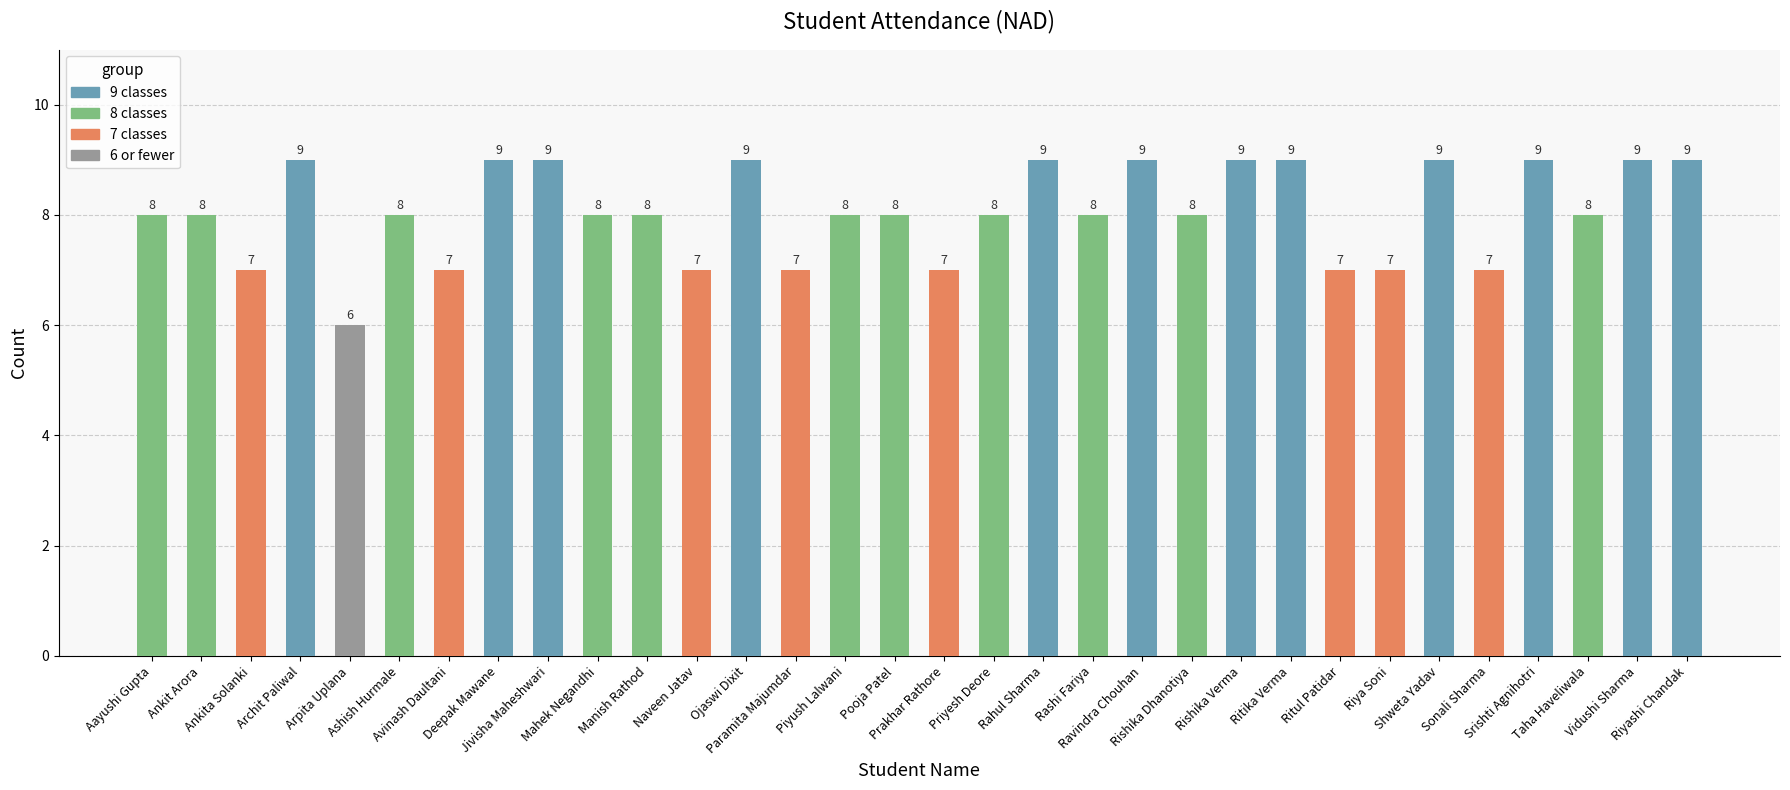

What is the change in value from Avinash Daultani to Pooja Patel?

+1